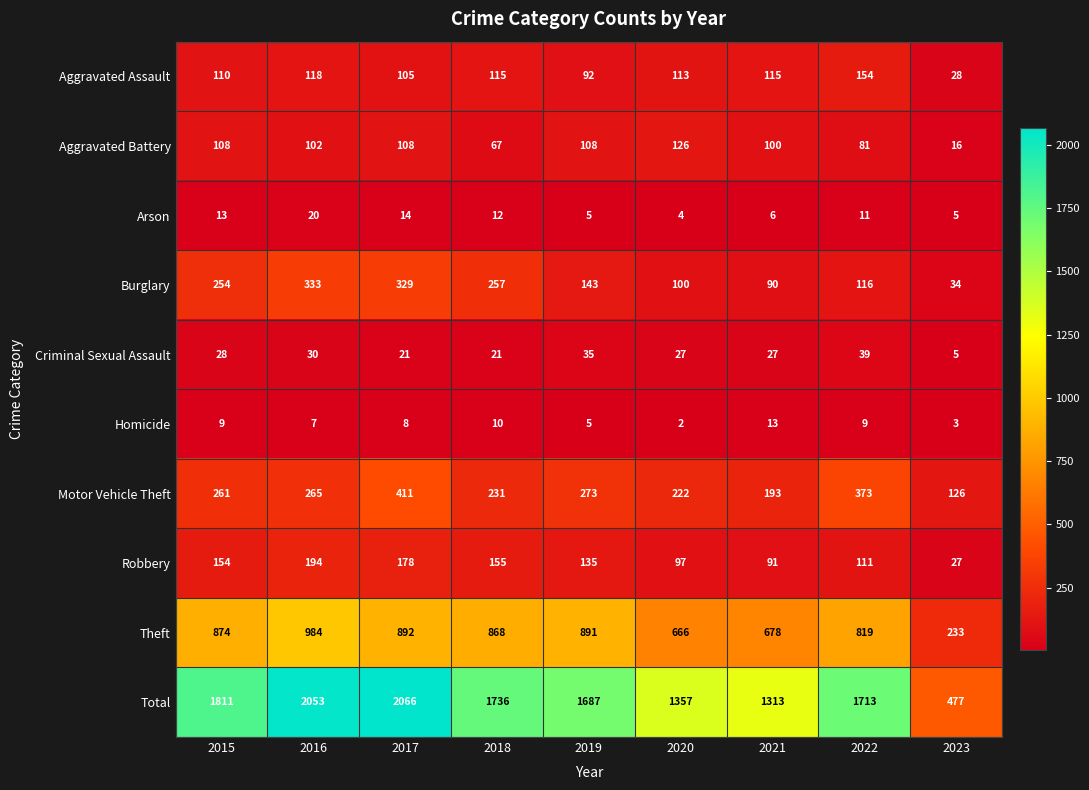

Is the value of Criminal Sexual Assault at 2019 greater than the value of Arson at 2018?

Yes